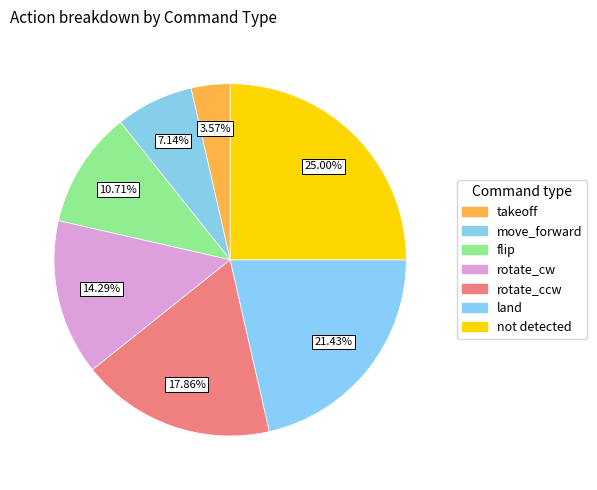

Count the number of slices in the pie.

7